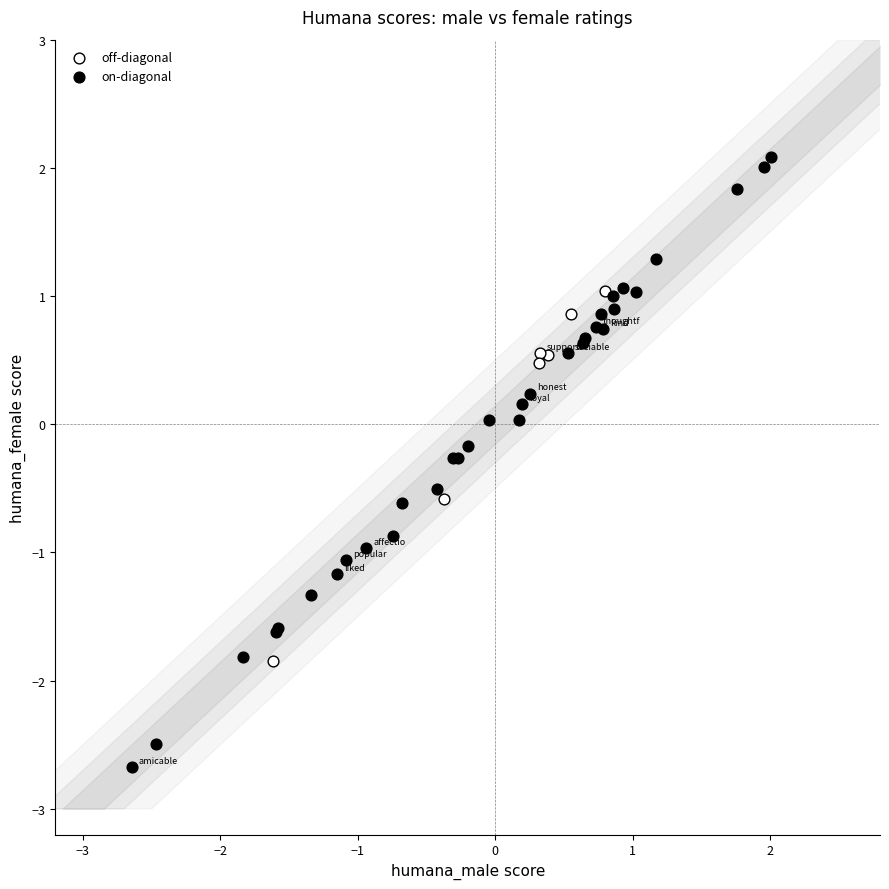

Which series reaches the minimum Y coordinate?

on-diagonal